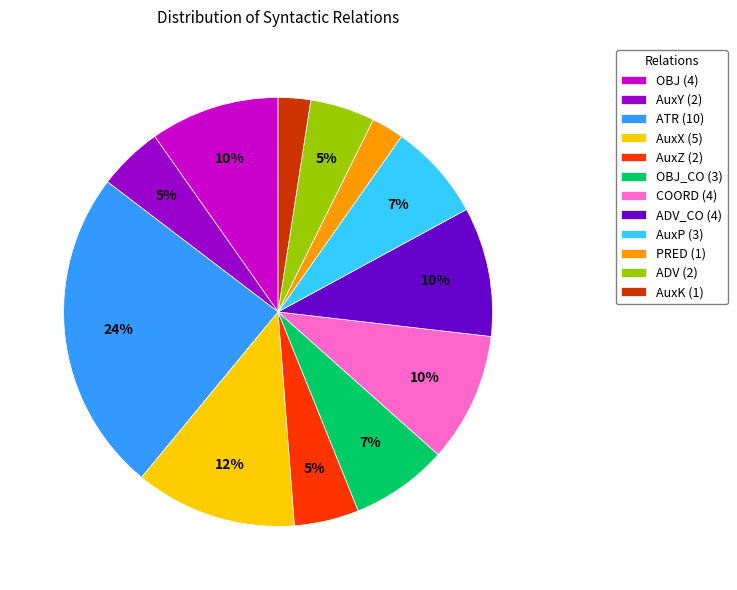

Approximately how many times larger is the value at ADV (2) compared to AuxP (3)?

0.7